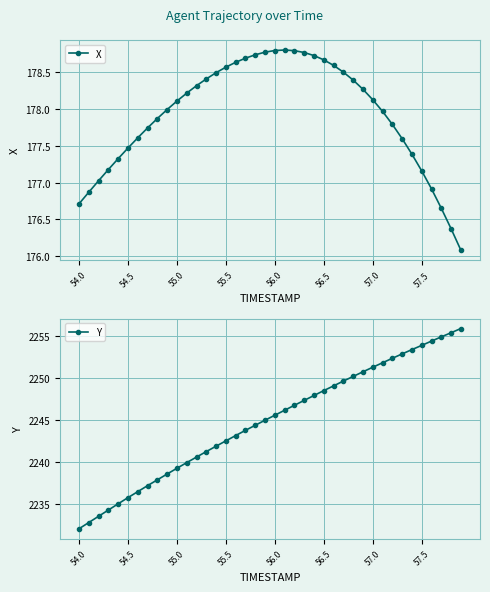

What are all the series names shown in the legend?

X, Y